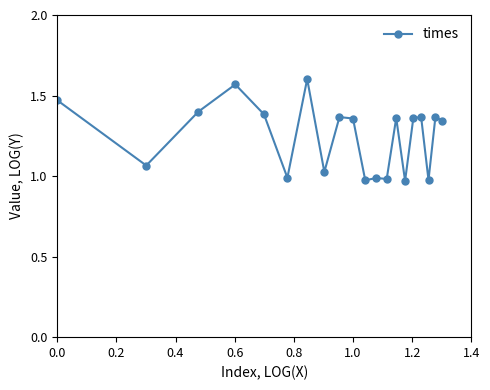

True or false: there are more than 0 points higher than both neighbors.

True